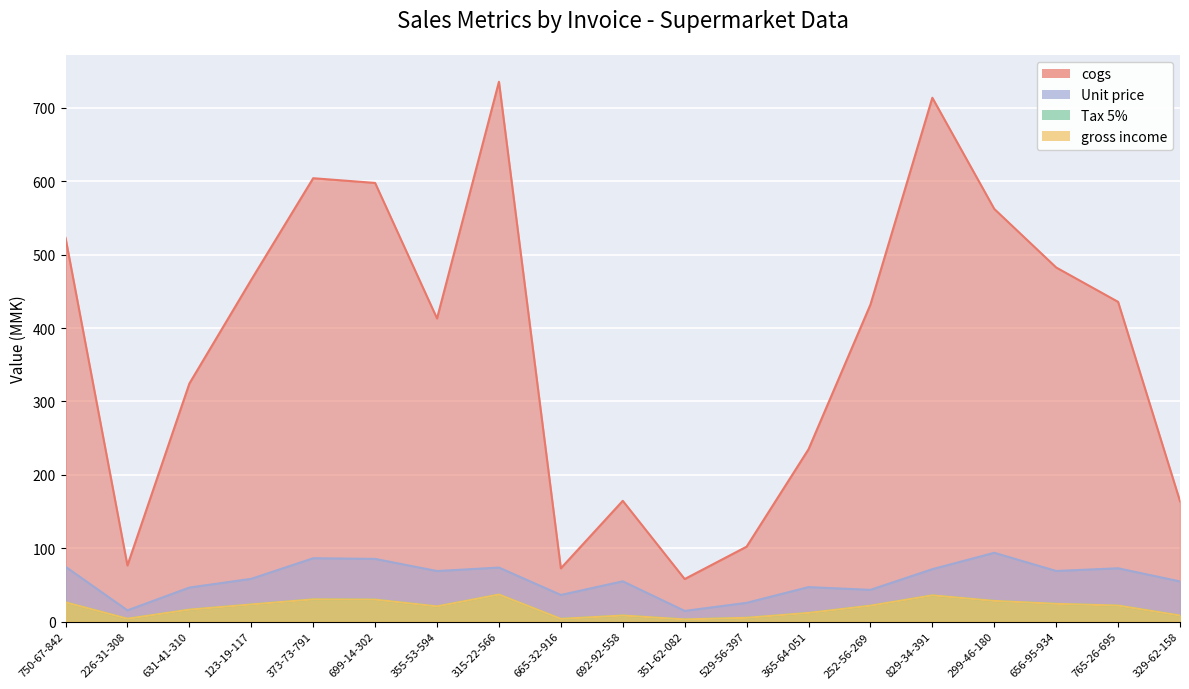

The Tax 5% series shows 324.5 at 123-19-117. True or false?

False